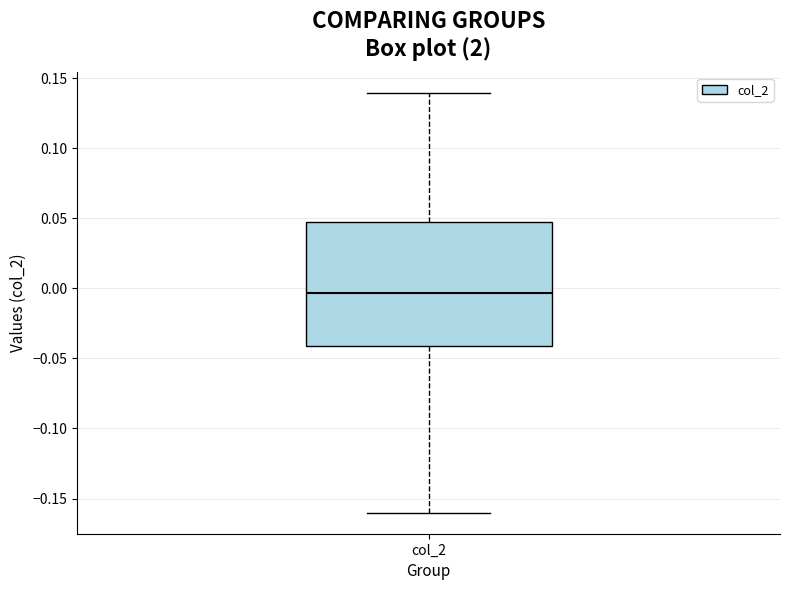

Read this box plot against the y-axis: the position of the median line, the range covered by the box, and the ends of both whiskers. The values are not printed on the chart, so give them approximately, as read against the axis.

median -0.005, box -0.040 to 0.050, whiskers -0.160 to 0.140